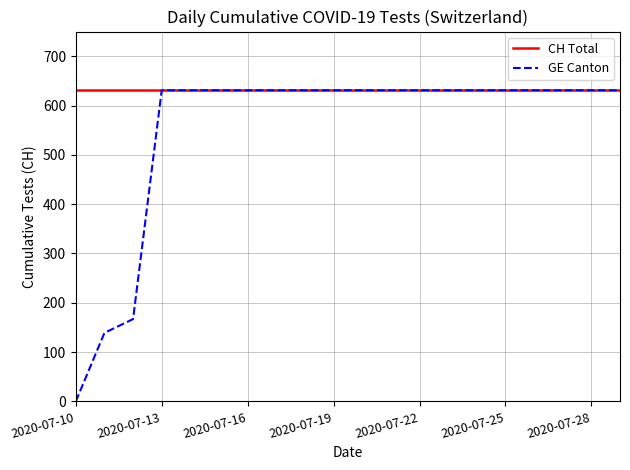

Which series has the widest spread of values?

GE Canton